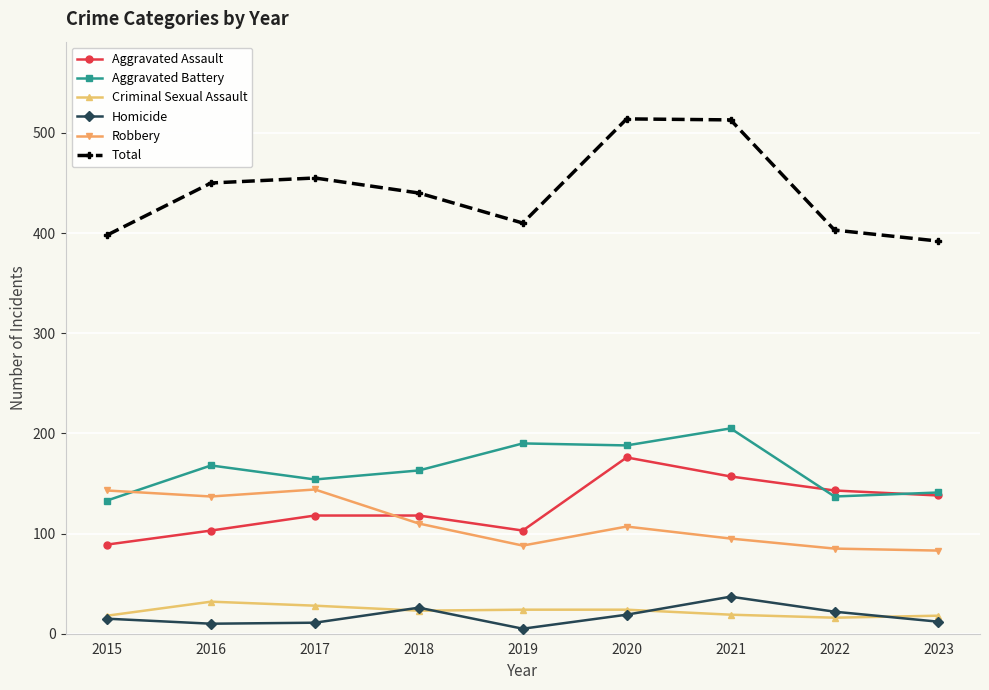

What is the spread (max minus min) of values at 2018?

417